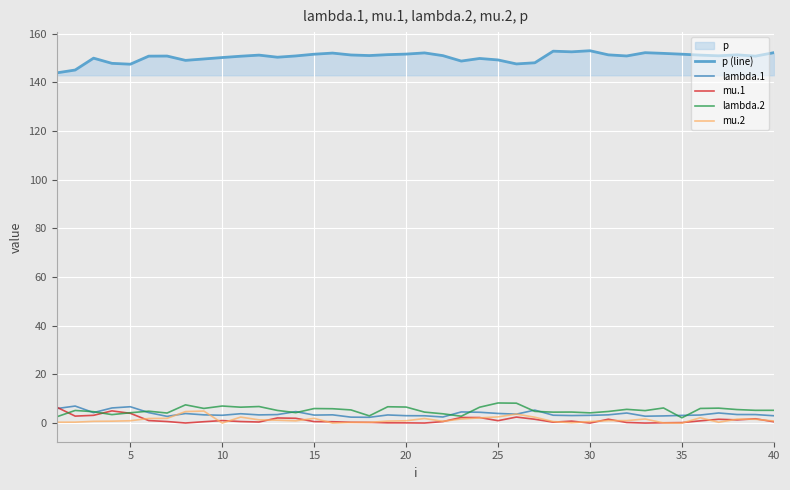

How many interior local peaks does the lambda.2 series have?

12